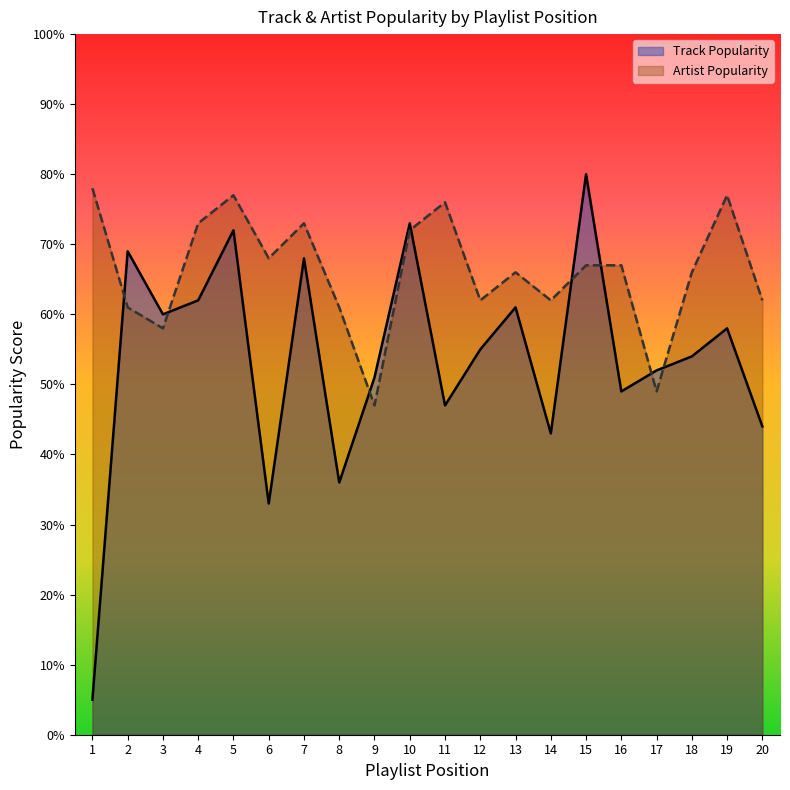

Which series has the largest total across all categories?

Artist Popularity